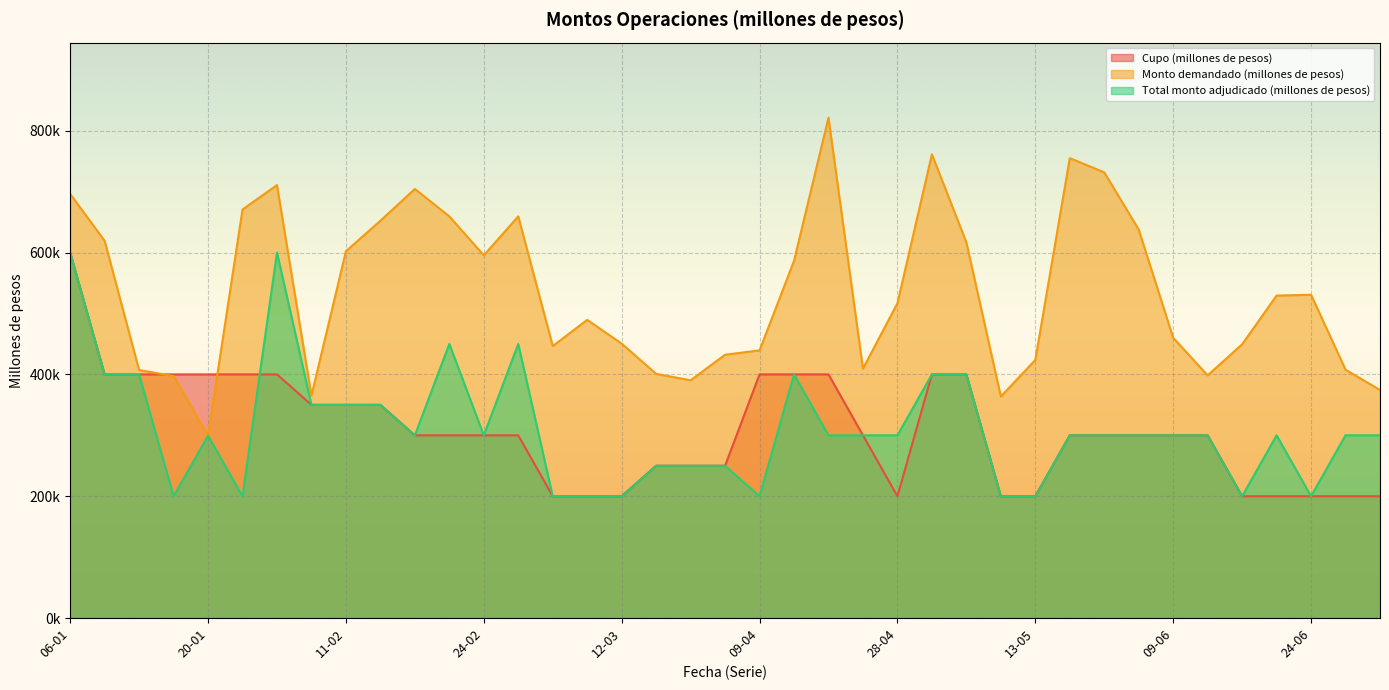

What are all the series names shown in the legend?

Cupo (millones de pesos), Monto demandado (millones de pesos), Total monto adjudicado (millones de pesos)